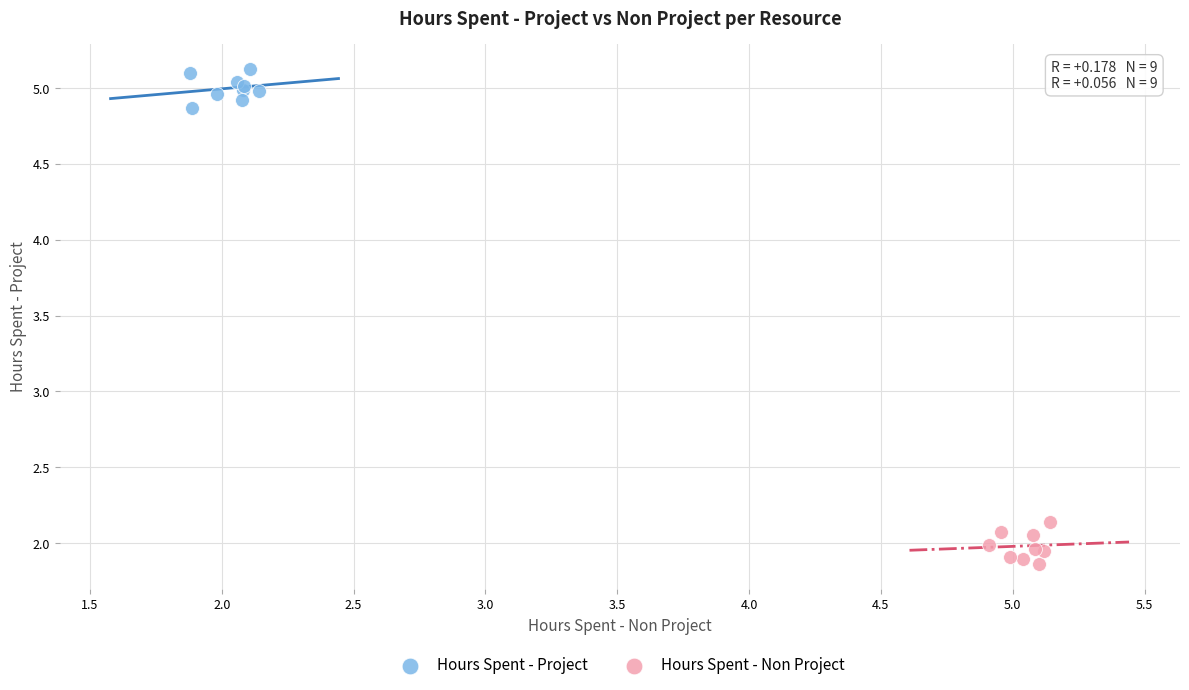

Which series contains the lowest Y value?

Hours Spent - Non Project